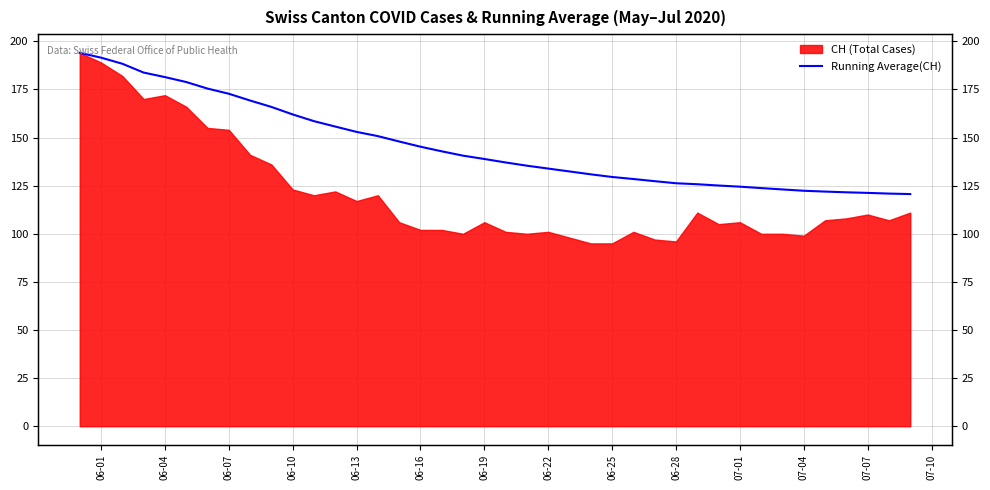

Count the number of values greater than 138.

20